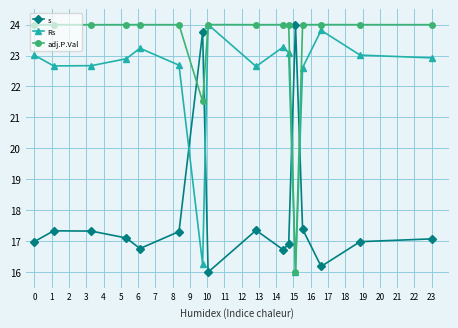

Rank the series by their average value, from highest to lowest.

adj.P.Val, Rs, s